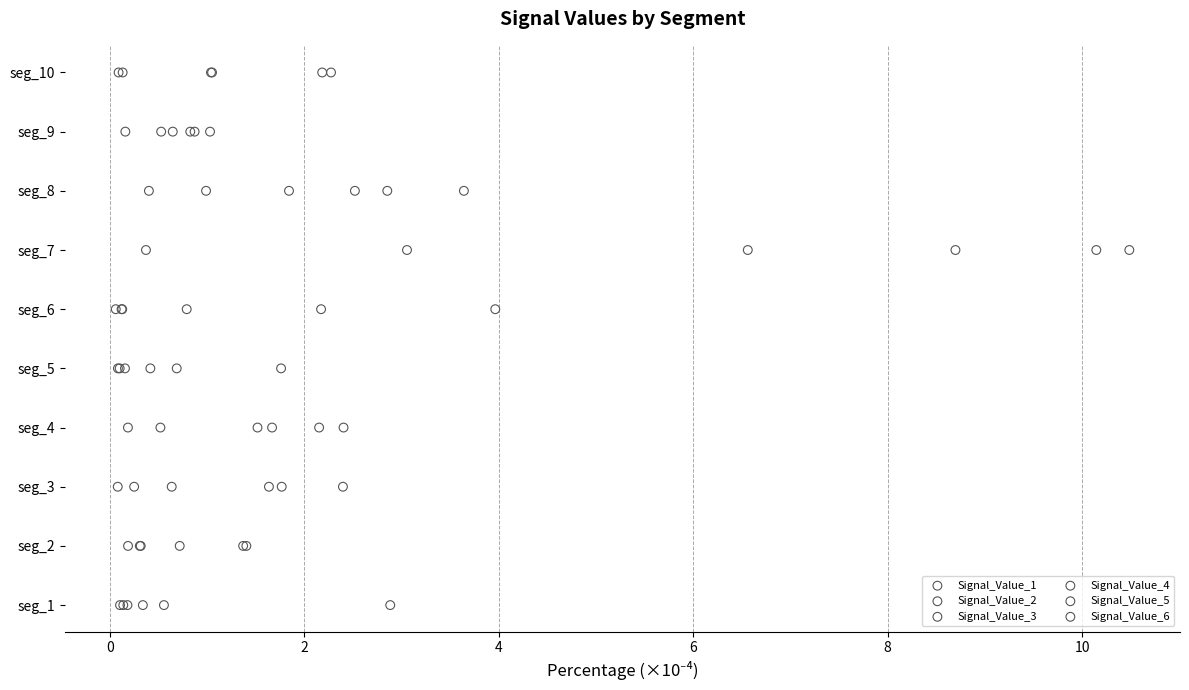

Which series has the largest Y range (max minus min)?

Signal_Value_1